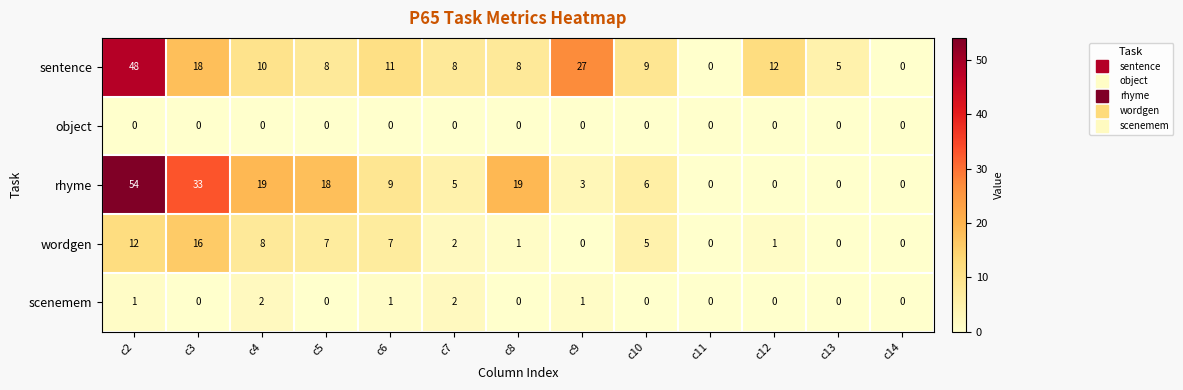

Where is sentence nearest to the value 24?

c9